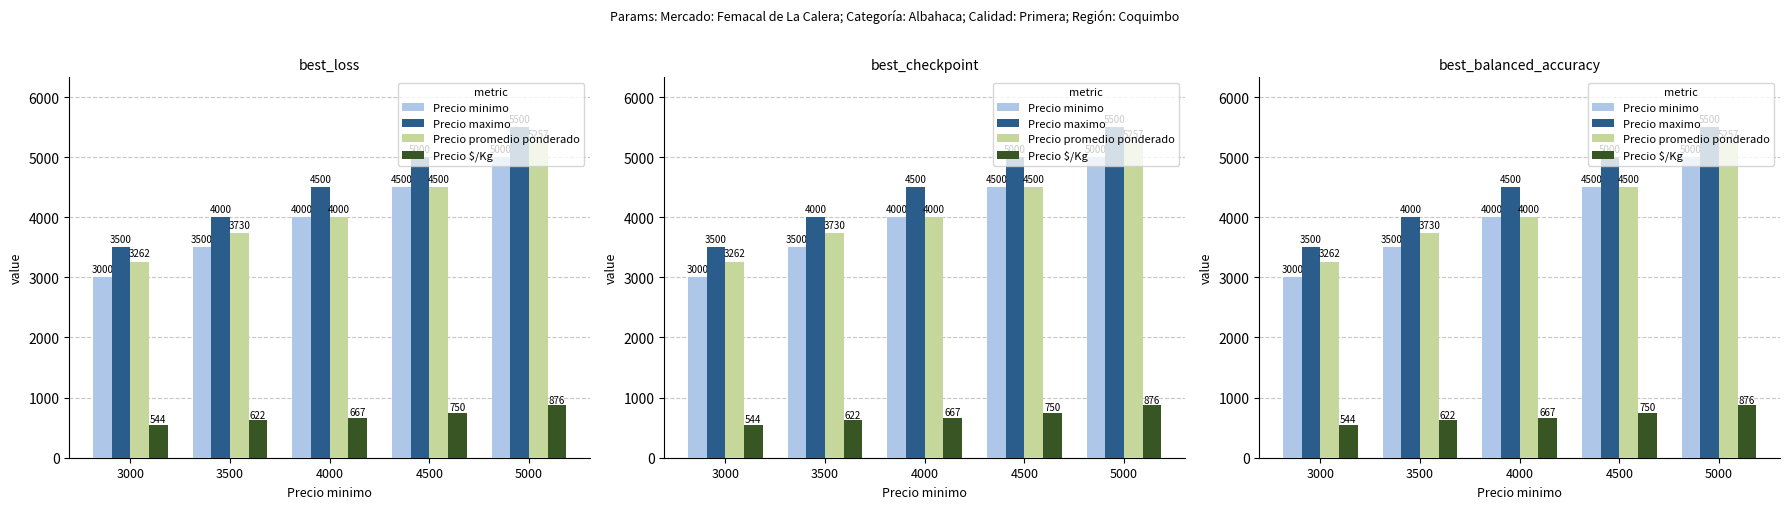

Reading left to right, list all the values displayed in this chart.

Precio minimo: 3000	3500	4000	4500	5000
Precio maximo: 3500	4000	4500	5000	5500
Precio promedio ponderado: 3262	3730	4000	4500	5257
Precio $/Kg: 544	622	667	750	876